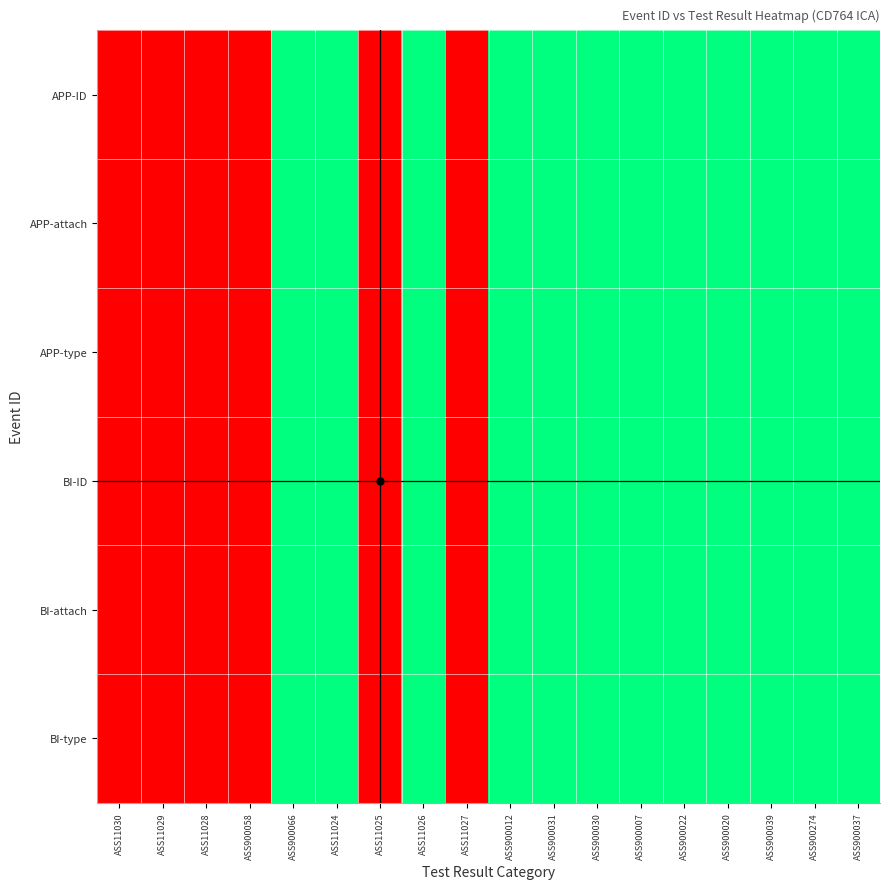

Reading left to right, extract all data points from this chart.

APP-ID: 0	0	0	0	1	1	0	1	0	1	1	1	1	1	1	1	1	1
APP-attach: 0	0	0	0	1	1	0	1	0	1	1	1	1	1	1	1	1	1
APP-type: 0	0	0	0	1	1	0	1	0	1	1	1	1	1	1	1	1	1
BI-ID: 0	0	0	0	1	1	0	1	0	1	1	1	1	1	1	1	1	1
BI-attach: 0	0	0	0	1	1	0	1	0	1	1	1	1	1	1	1	1	1
BI-type: 0	0	0	0	1	1	0	1	0	1	1	1	1	1	1	1	1	1